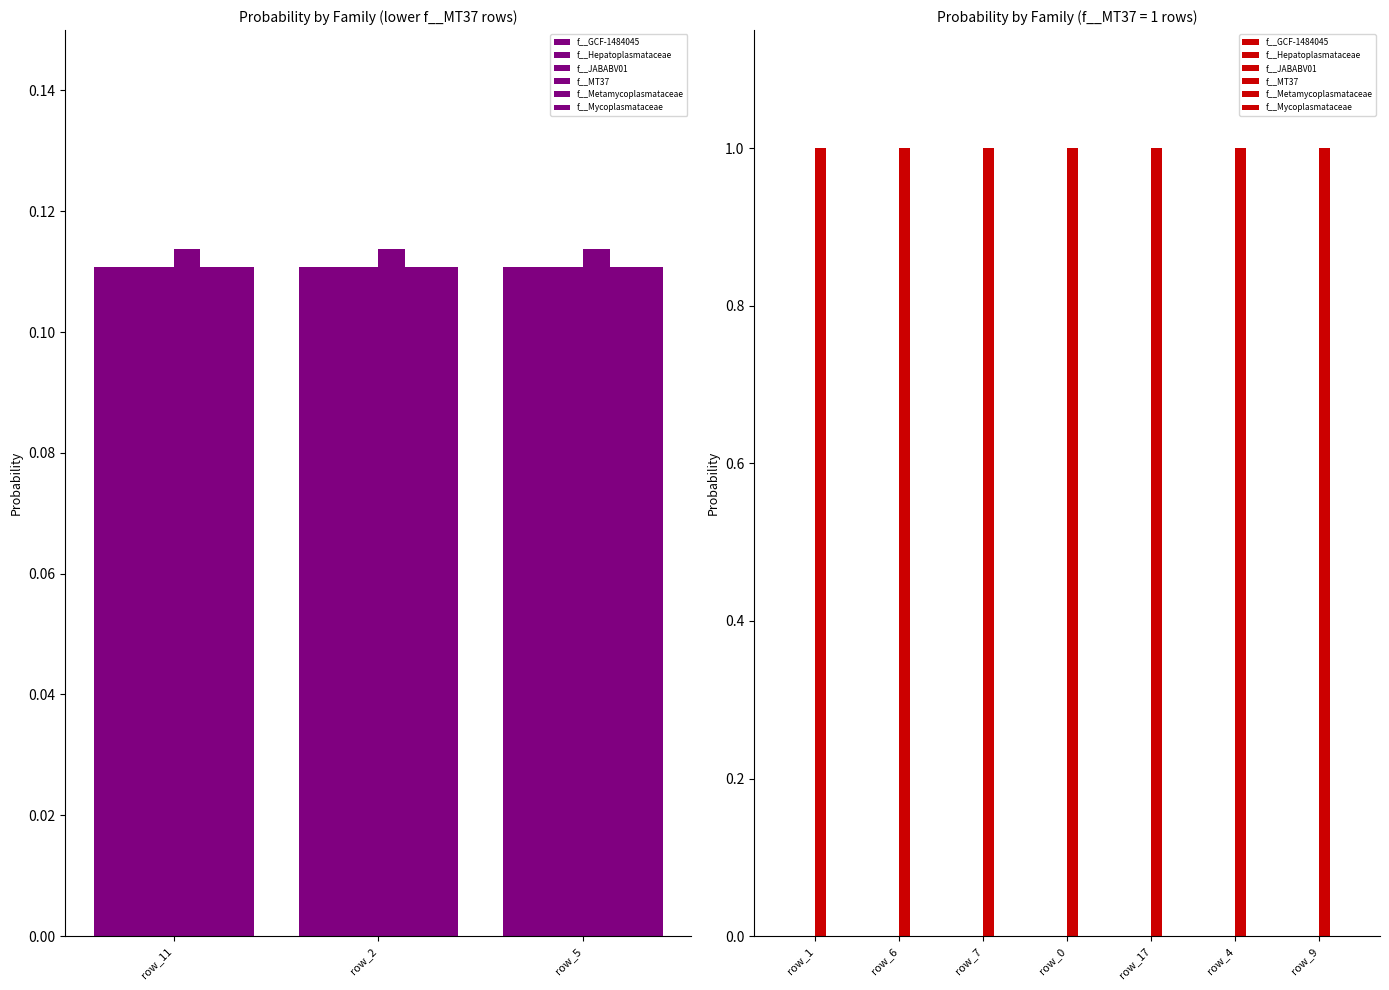

What is the spread (max minus min) of values at 4?

1